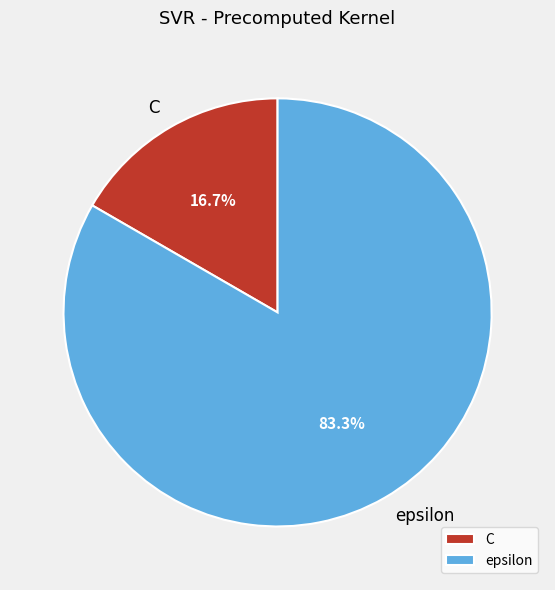

Between C and epsilon, which is larger?

epsilon